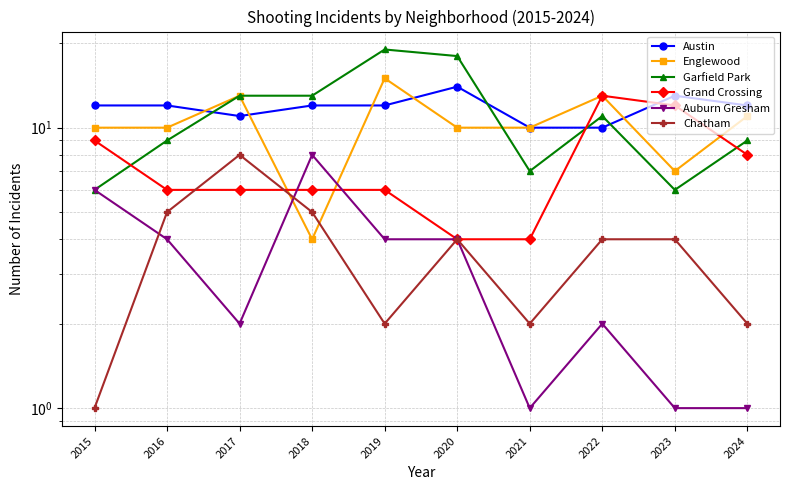

True or false: Austin has more than 2 interior local peaks.

False